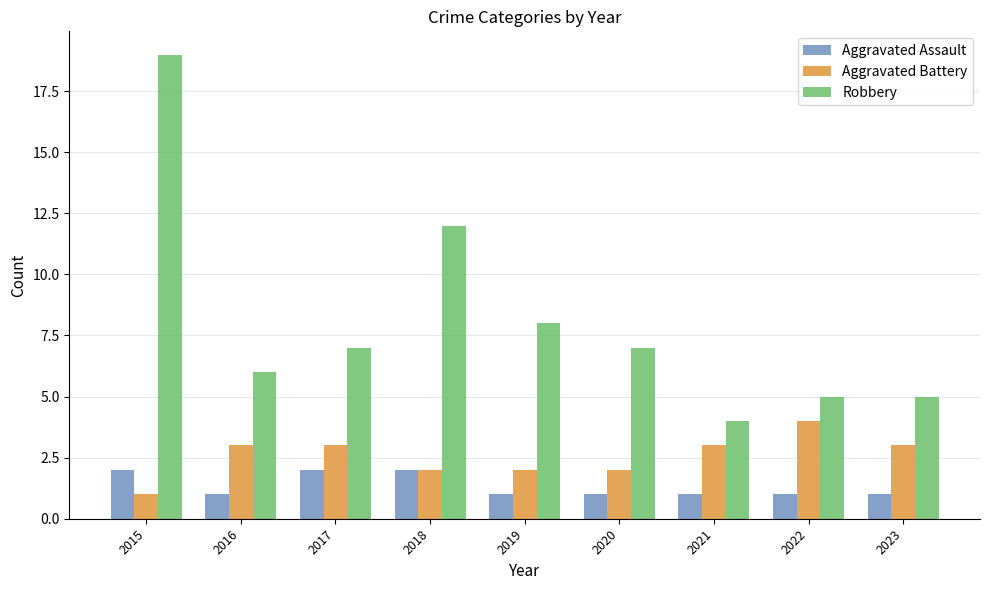

Reading right to left, transcribe all the data shown in this chart.

Aggravated Assault: 2023=1	2022=1	2021=1	2020=1	2019=1	2018=2	2017=2	2016=1	2015=2
Aggravated Battery: 2023=3	2022=4	2021=3	2020=2	2019=2	2018=2	2017=3	2016=3	2015=1
Robbery: 2023=5	2022=5	2021=4	2020=7	2019=8	2018=12	2017=7	2016=6	2015=19